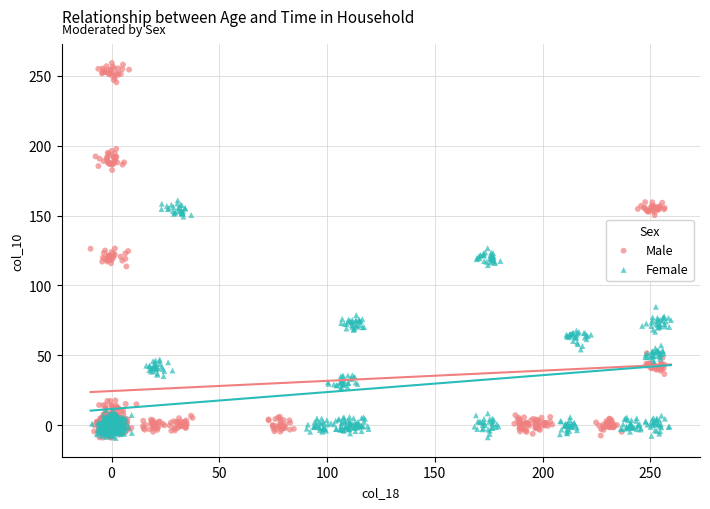

Which series reaches the maximum Y coordinate?

Male